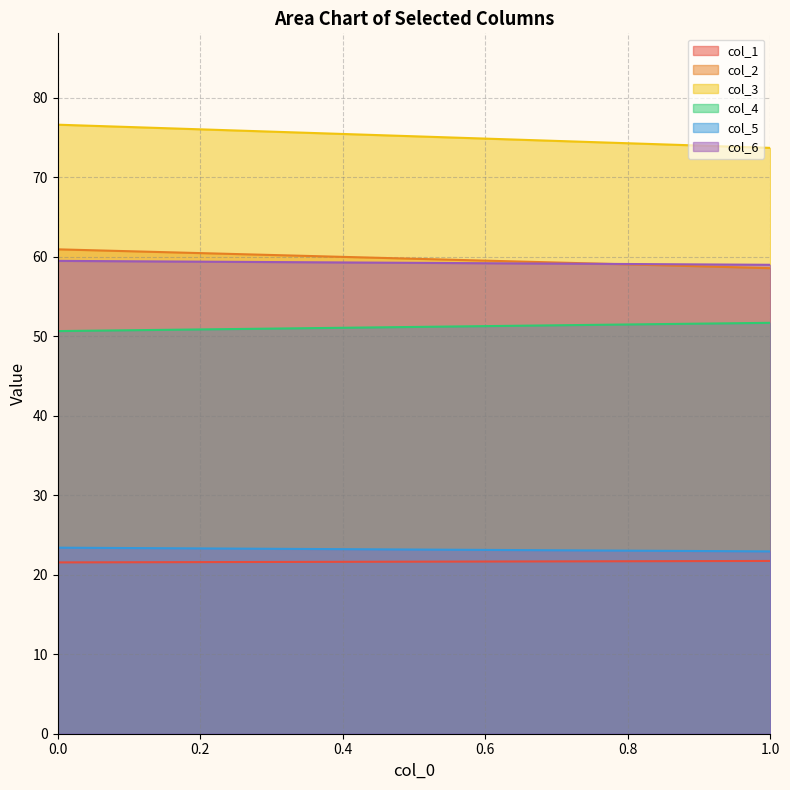

At how many categories does at least one series exceed 27?

2